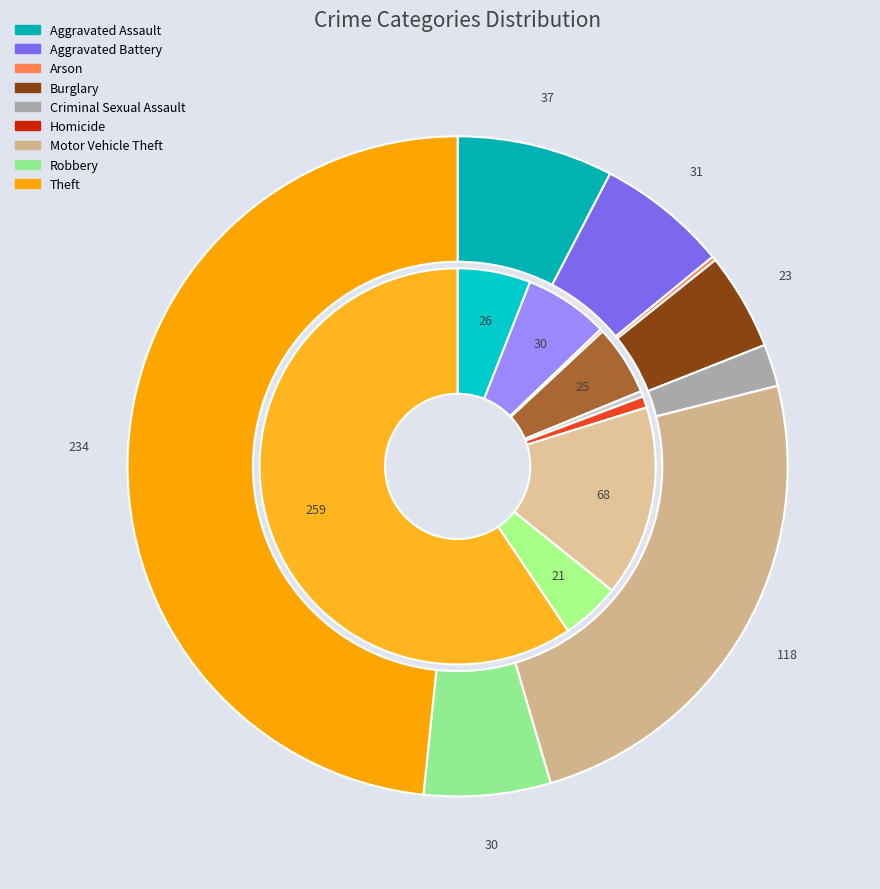

To the nearest percent, what is the difference between the 2 and values_2024 slice percentages?

7%